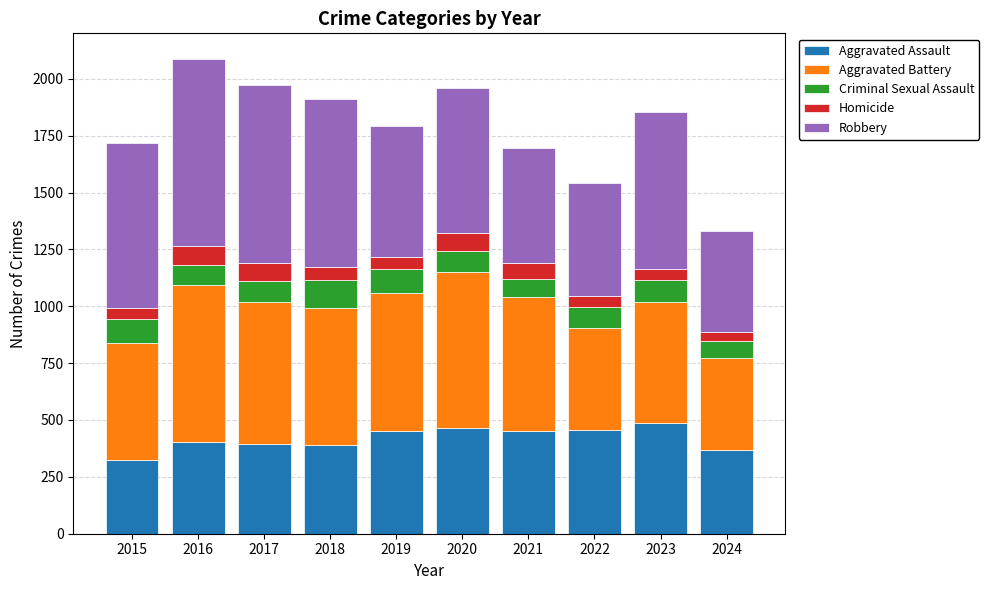

At which category is the sum across all series the highest?

2016